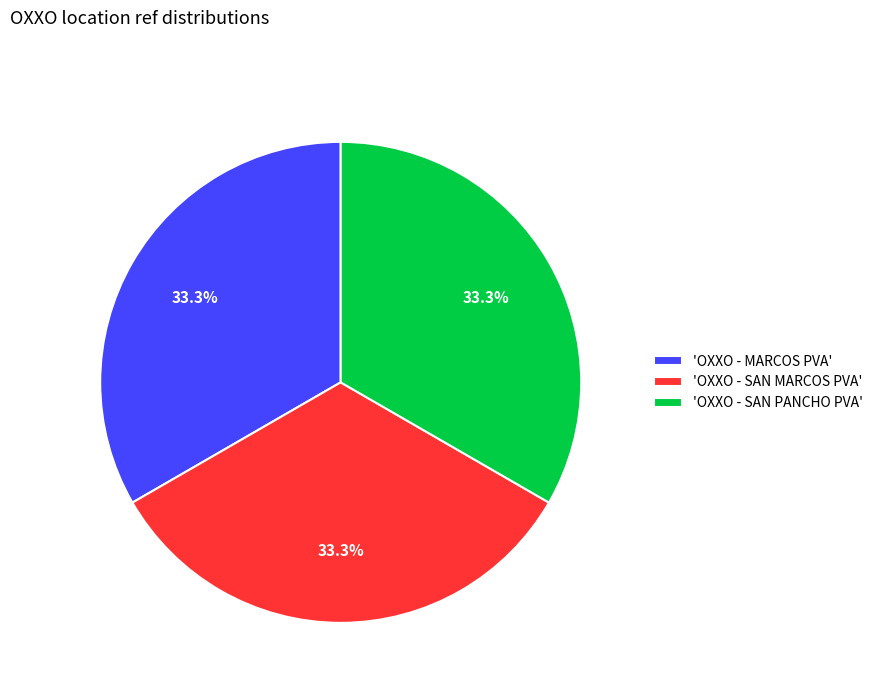

Is there a majority slice in this chart?

No